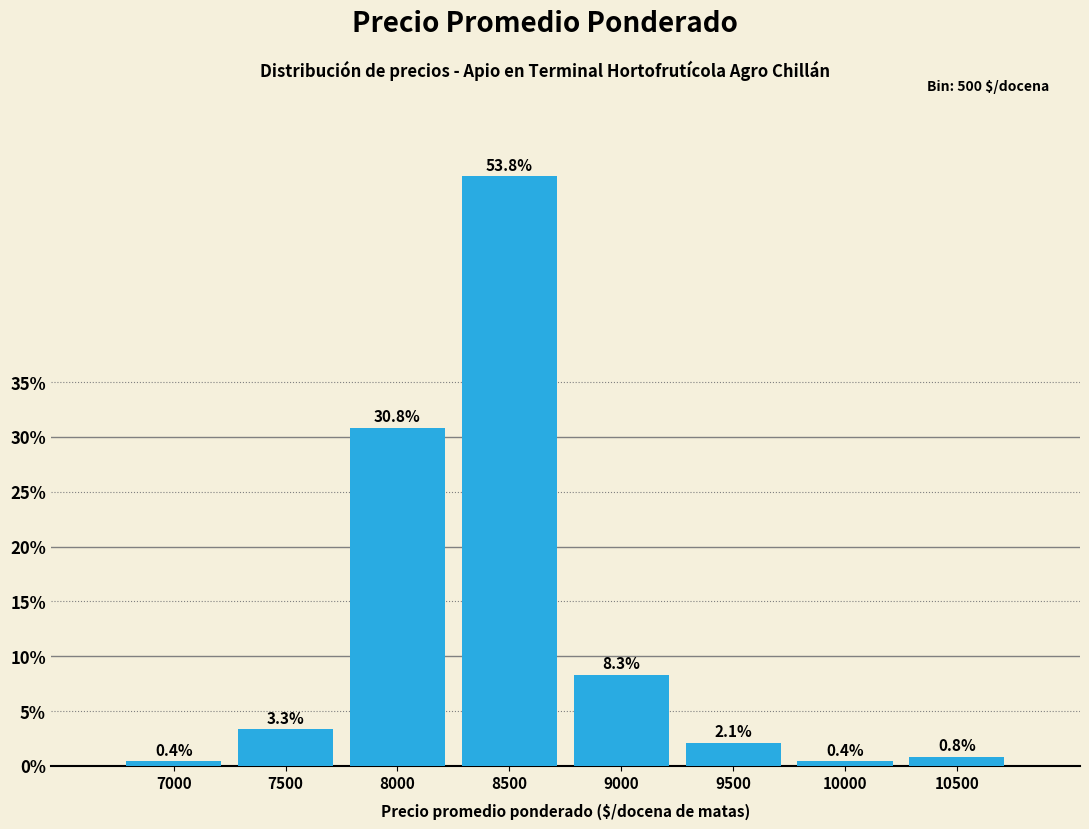

Reading left to right, extract all data points from this chart.

7000=0.4	7500=3.3	8000=30.8	8500=53.8	9000=8.3	9500=2.1	10000=0.4	10500=0.8